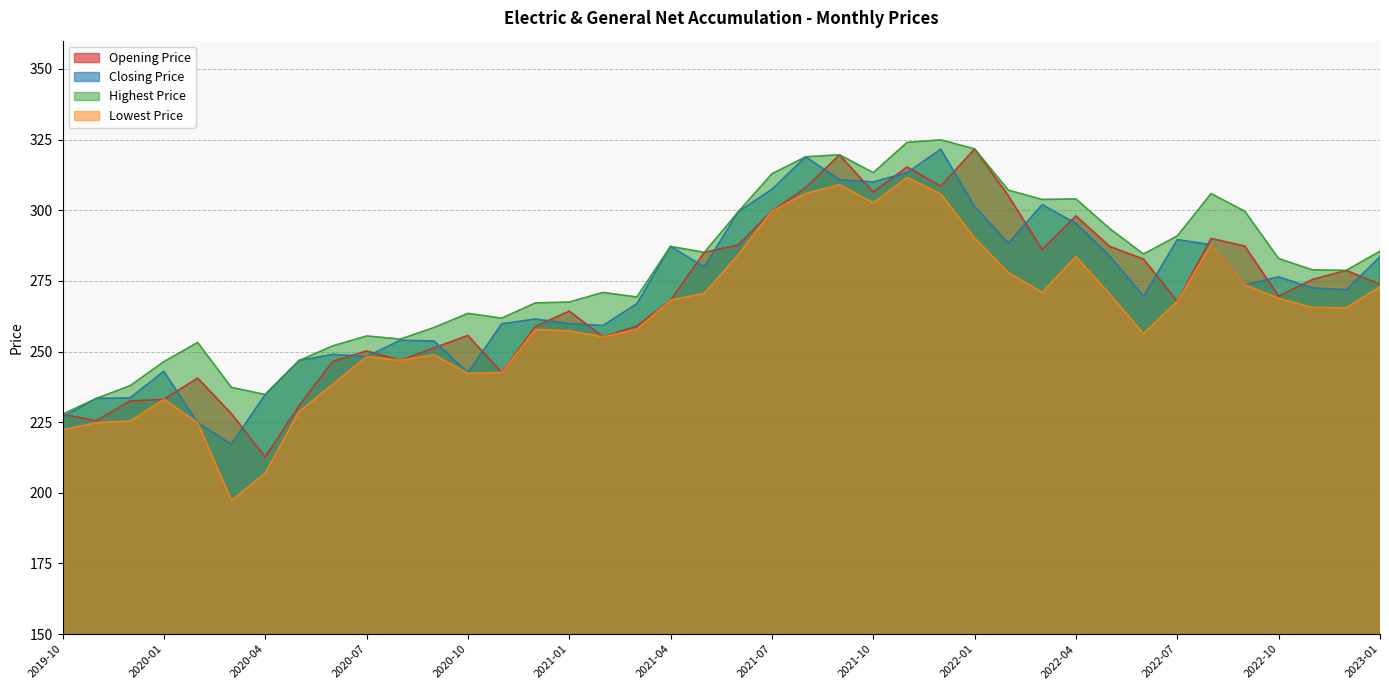

What is the sum of all Opening Price values?

10783.6